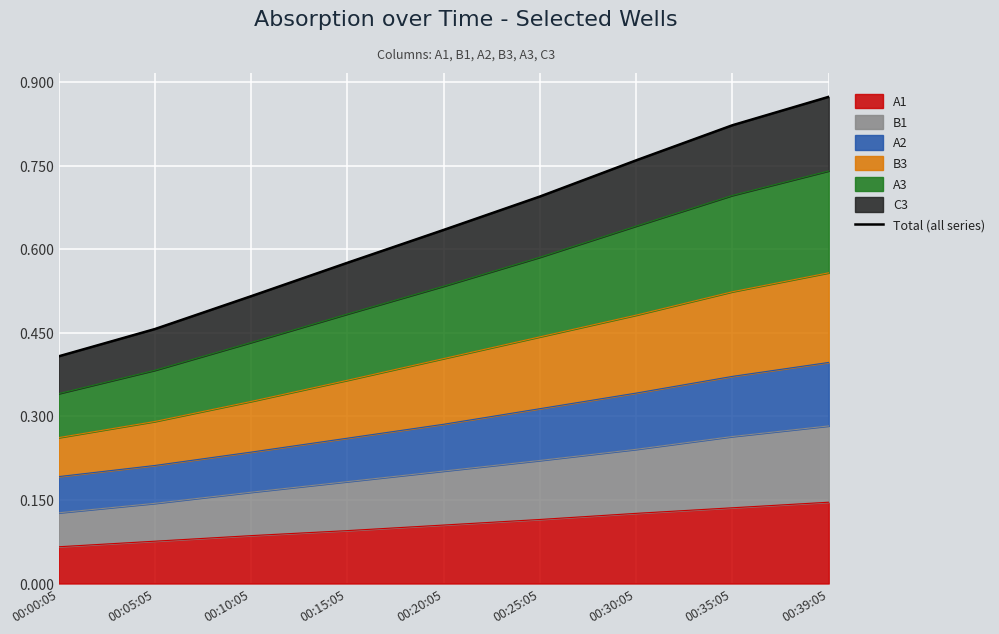

What is the maximum value shown in the chart?

0.9